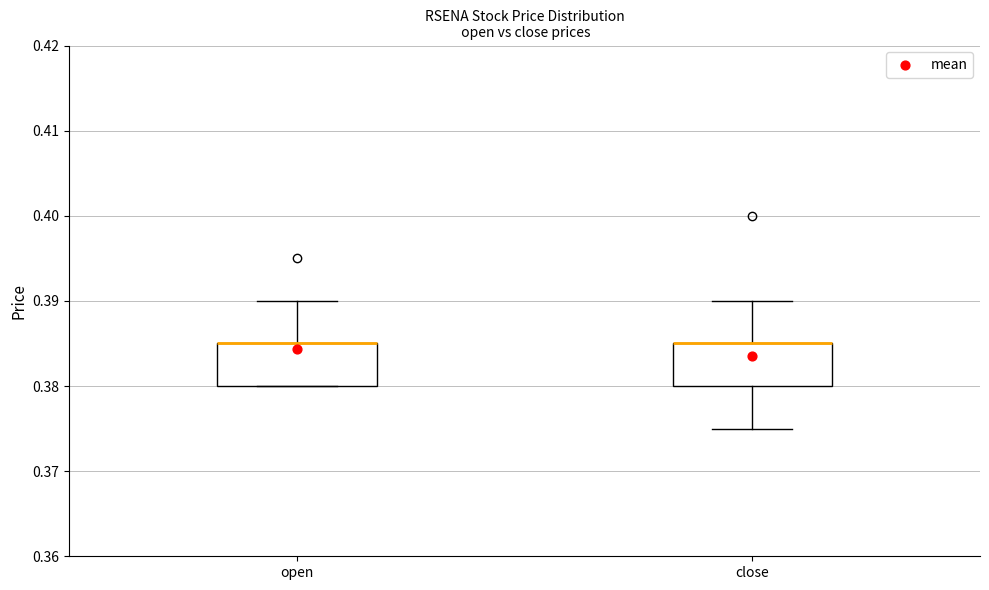

Where is the upper edge of the box for close on the y-axis? The values are not printed on the chart, so give them approximately, as read against the axis.

0.385